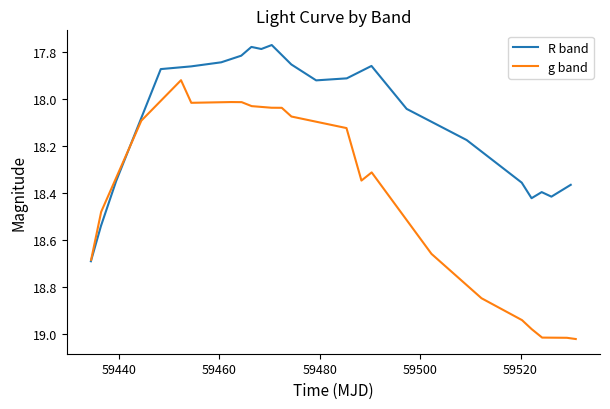

Which series has the widest spread of values?

g band